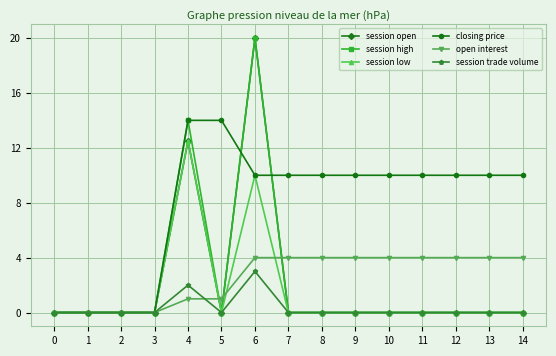

True or false: session open has a value of 9.3 at 6.

False